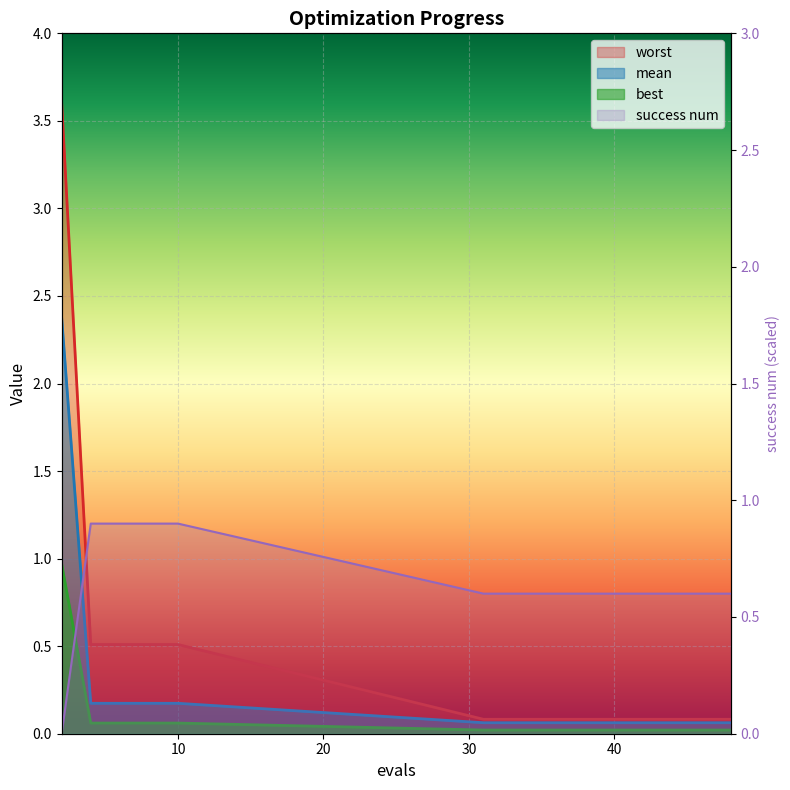

Reading right to left, list all the values displayed in this chart.

mean: 48=0.1	46=0.1	44=0.1	42=0.1	40=0.1	38=0.1	37=0.1	35=0.1	33=0.1	31=0.1	10=0.2	8=0.2	6=0.2	4=0.2	2=2.4
best: 48=0.0	46=0.0	44=0.0	42=0.0	40=0.0	38=0.0	37=0.0	35=0.0	33=0.0	31=0.0	10=0.1	8=0.1	6=0.1	4=0.1	2=1.0
worst: 48=0.1	46=0.1	44=0.1	42=0.1	40=0.1	38=0.1	37=0.1	35=0.1	33=0.1	31=0.1	10=0.5	8=0.5	6=0.5	4=0.5	2=3.6
success num: 48=0.6	46=0.6	44=0.6	42=0.6	40=0.6	38=0.6	37=0.6	35=0.6	33=0.6	31=0.6	10=0.9	8=0.9	6=0.9	4=0.9	2=0.0